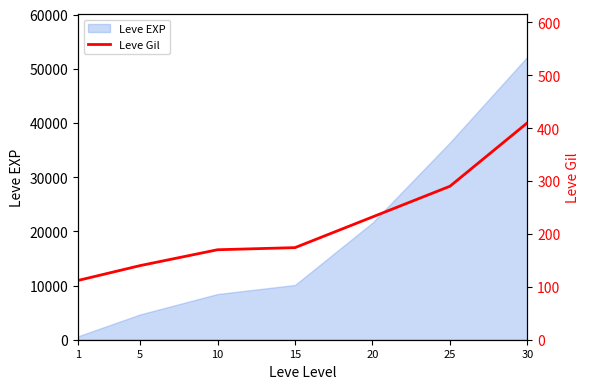

Between 25 and 30, which is larger?

30